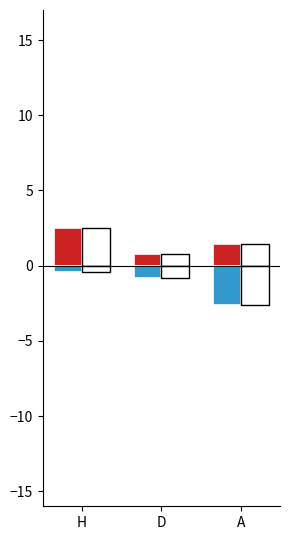

What is the maximum value for FTHG?

2.5